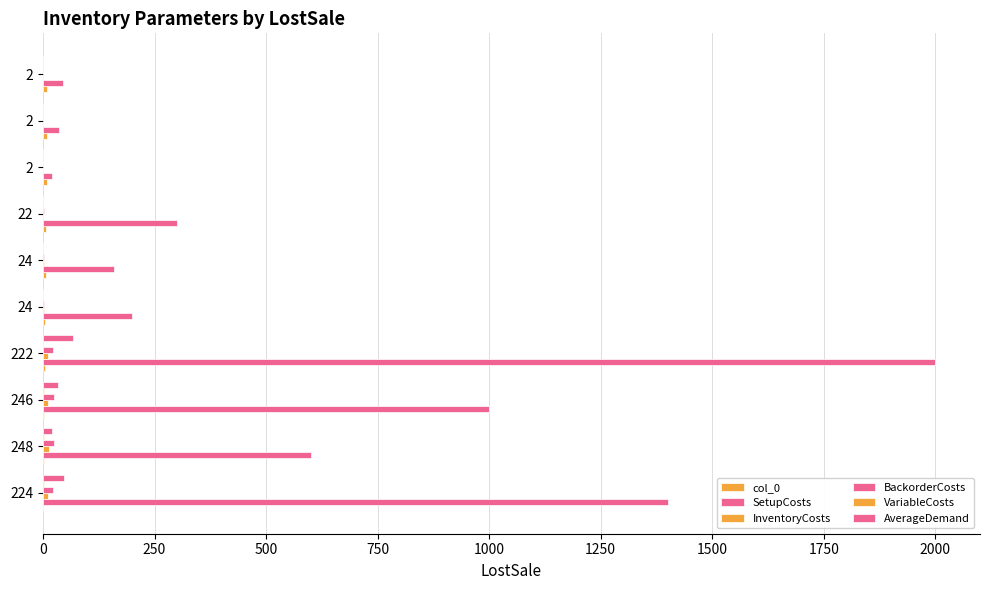

How many categories are shown in the chart?

10